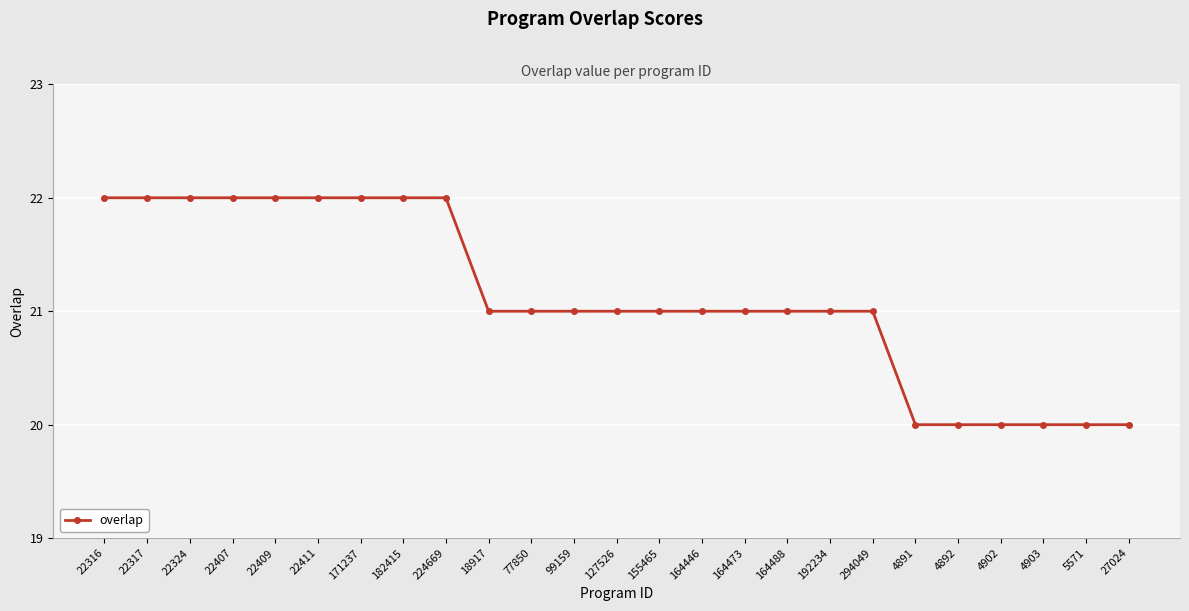

What is the difference between the maximum and minimum values?

2